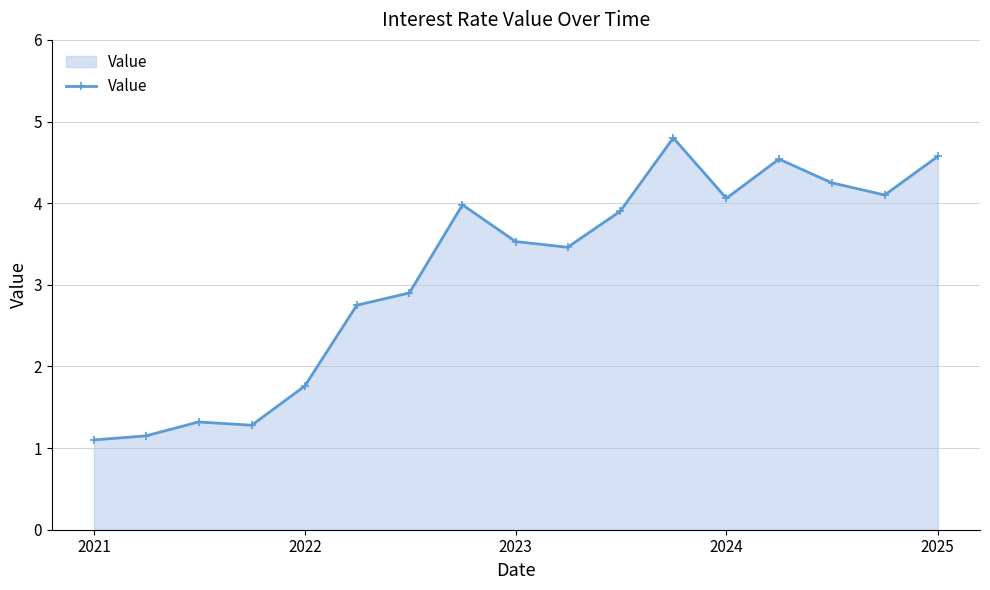

What is the difference between the maximum and minimum values?

3.7